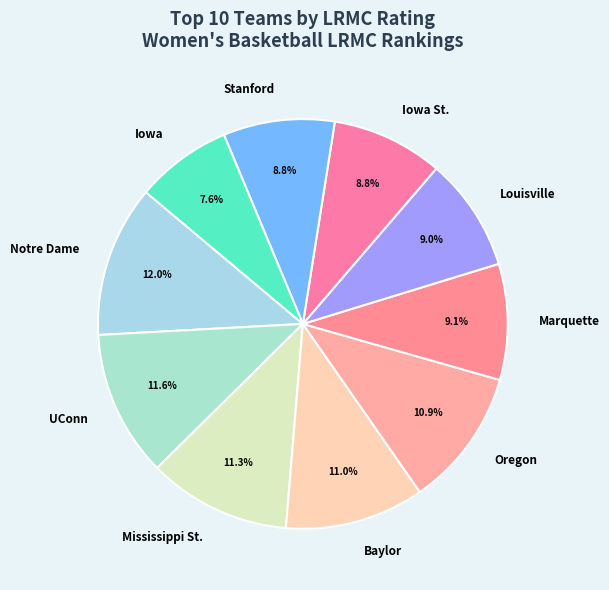

Which slice is the smallest?

Iowa